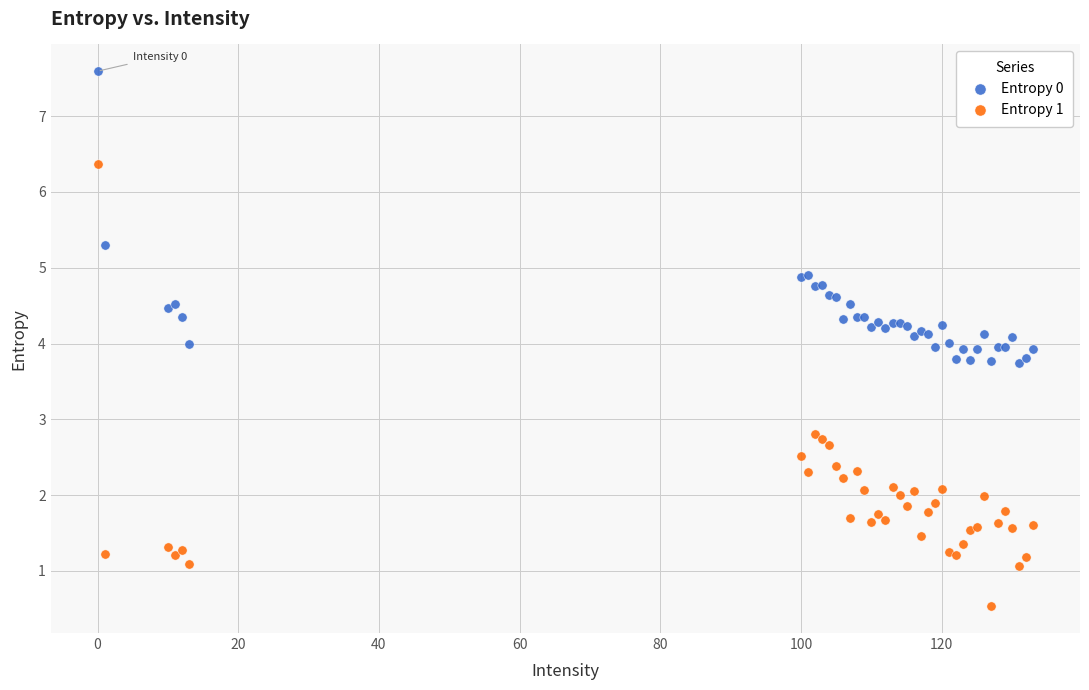

What is the X range (max minus min) for the scatter plot?

133.0